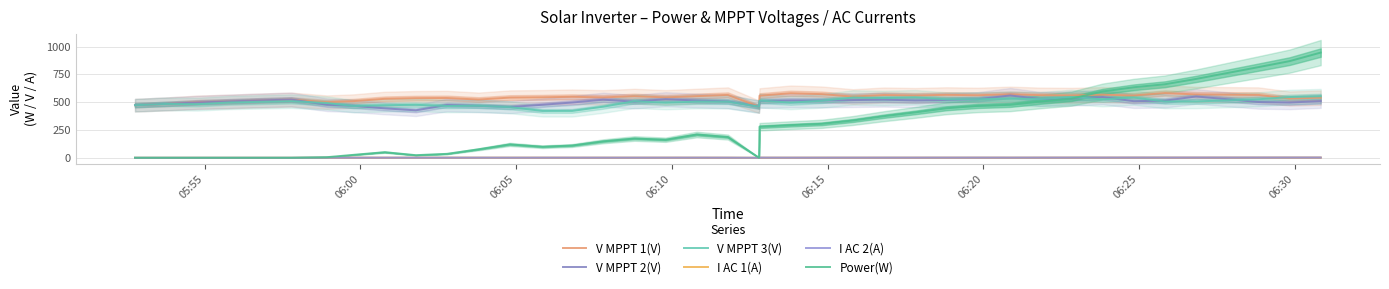

The V MPPT 1(V) series shows 567.1 at 33. True or false?

True